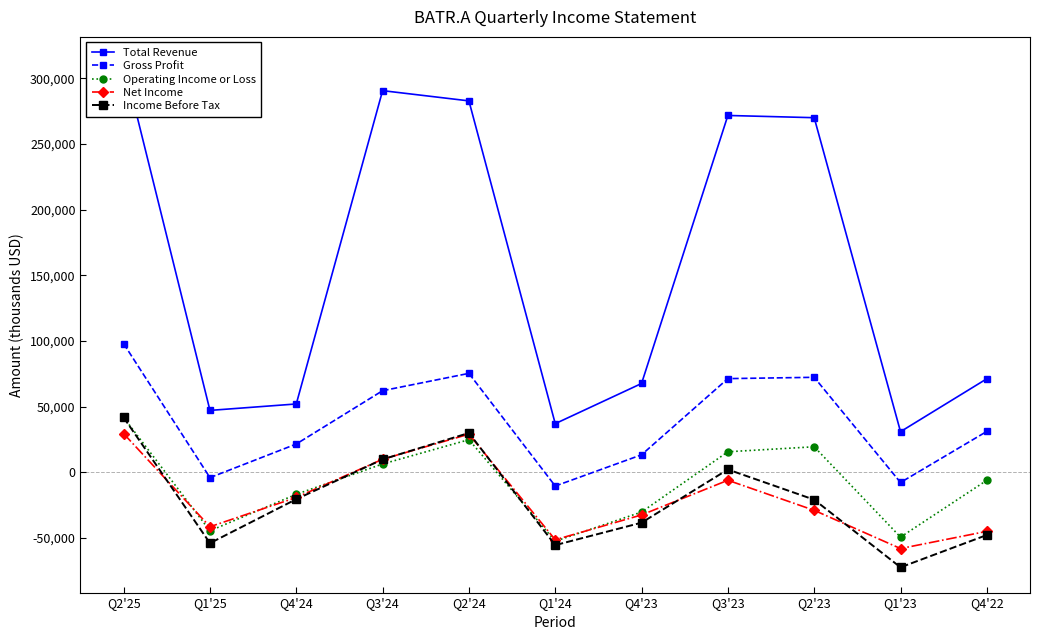

Which series changed the most between Q1'25 and Q4'23?

Total Revenue